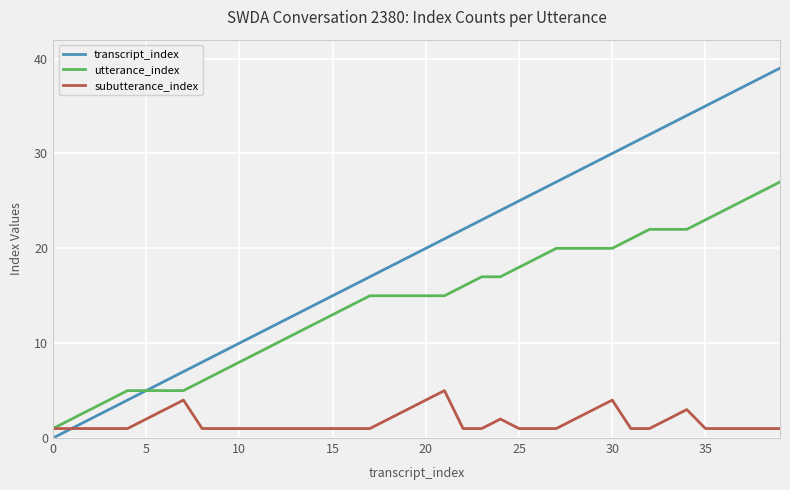

True or false: transcript_index has more than 1 interior local peaks.

False